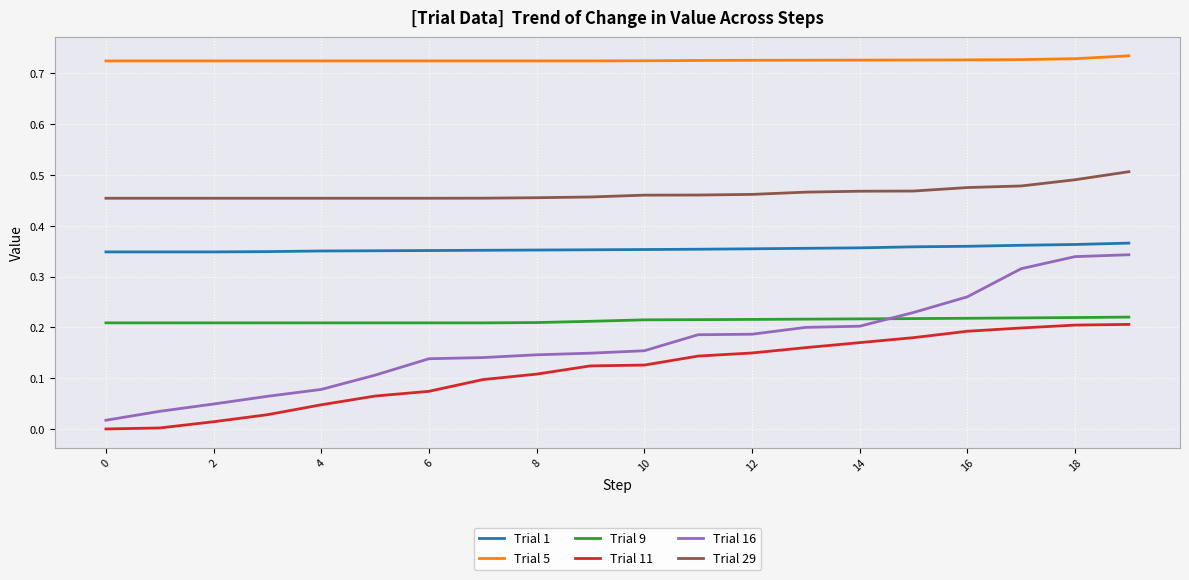

True or false: Trial 9 and Trial 29 intersect in this chart.

False